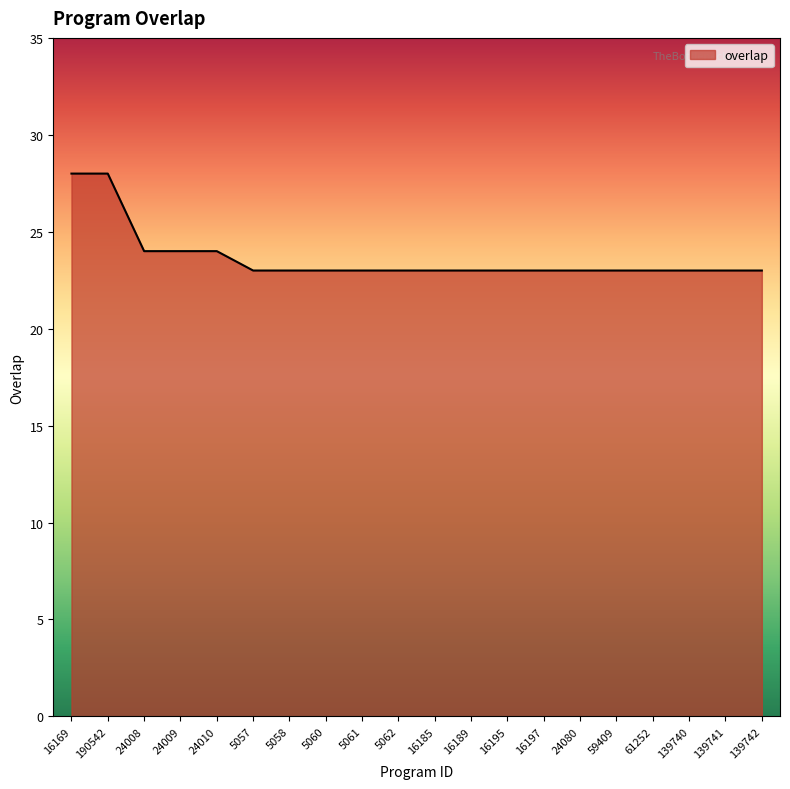

Reading left to right, what are all the values shown in this chart?

16169=28	190542=28	24008=24	24009=24	24010=24	5057=23	5058=23	5060=23	5061=23	5062=23	16185=23	16189=23	16195=23	16197=23	24080=23	59409=23	61252=23	139740=23	139741=23	139742=23